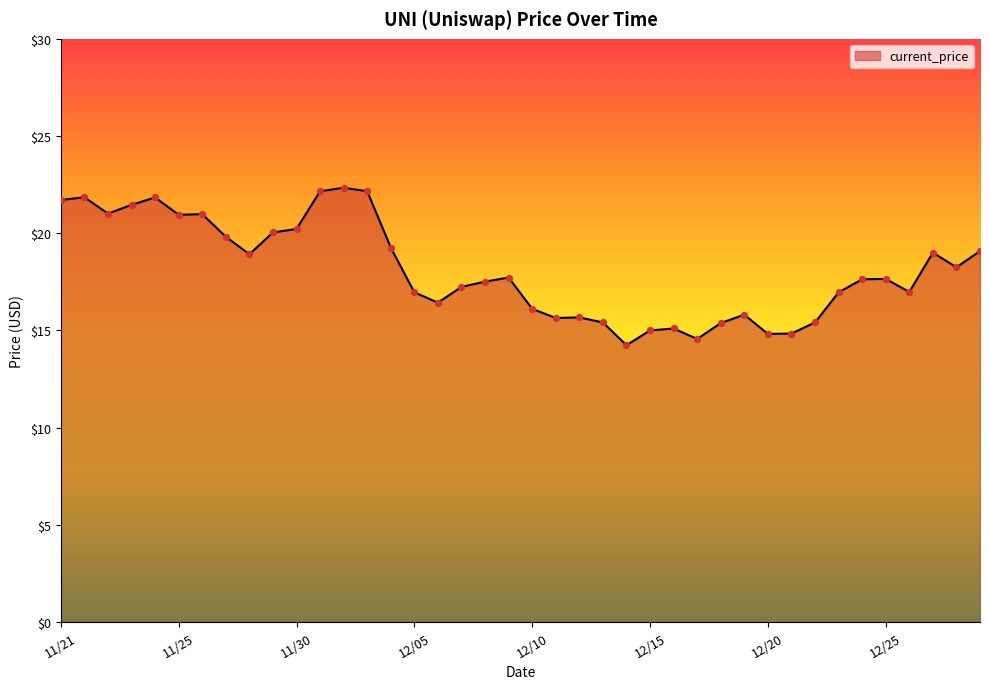

What is the difference between the maximum and minimum values?

8.1